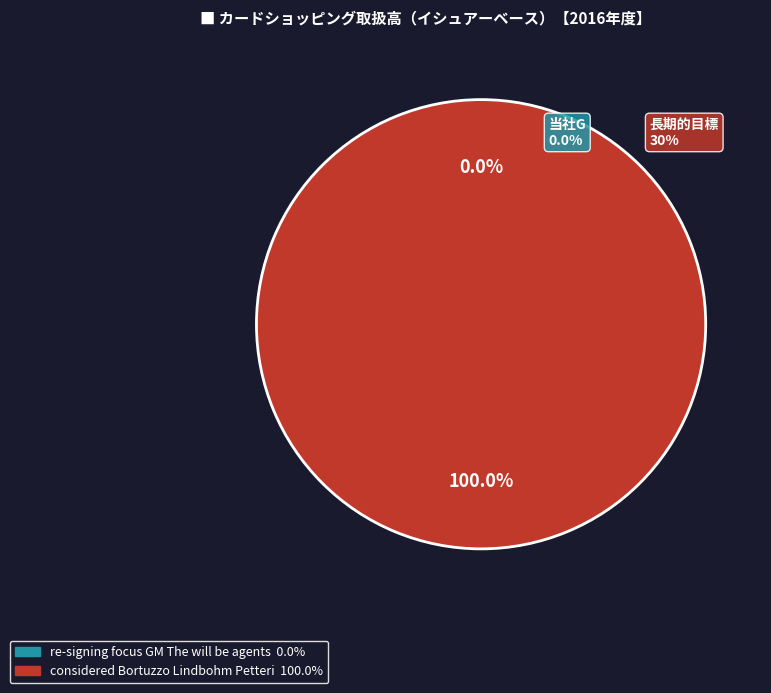

Does considered Bortuzzo Lindbohm Petteri represent more than half of the total?

Yes